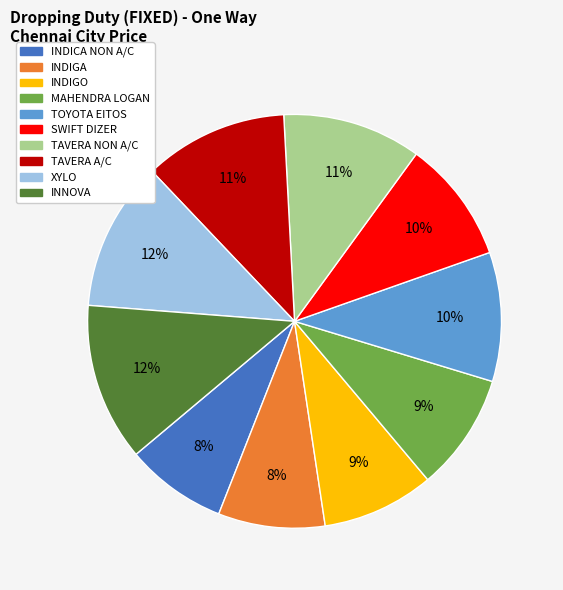

To the nearest percent, what portion does XYLO represent?

12%